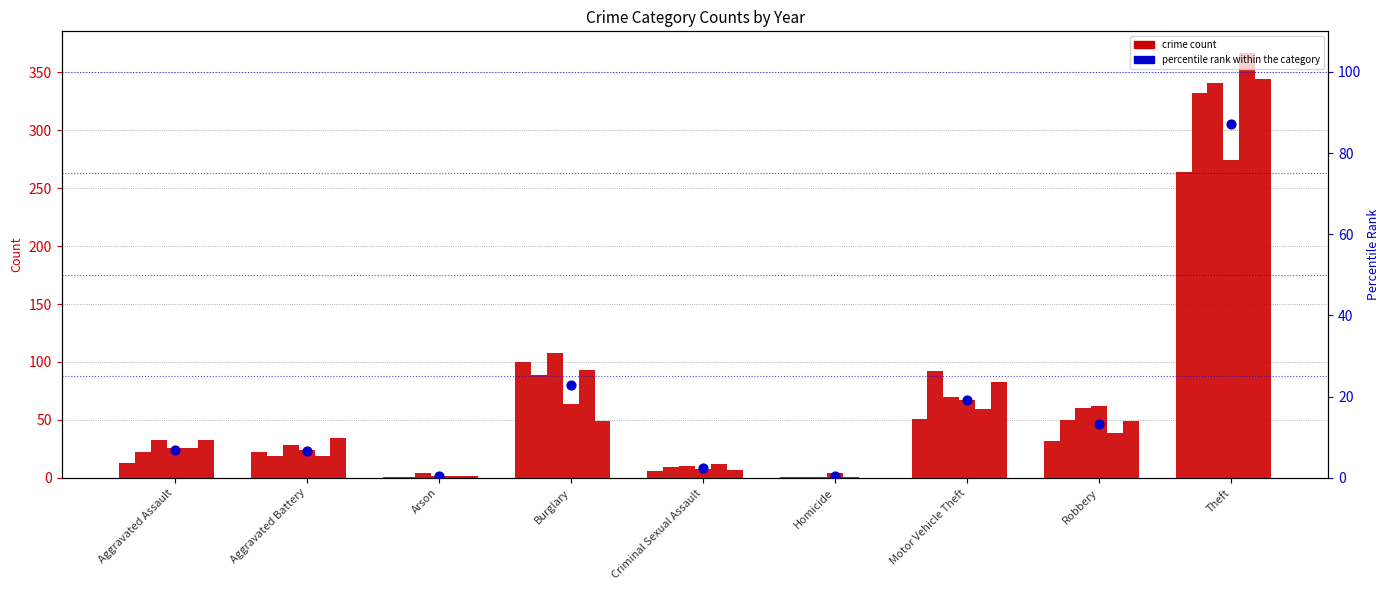

Approximately how many times larger is the value at Aggravated Battery compared to Burglary?

0.3